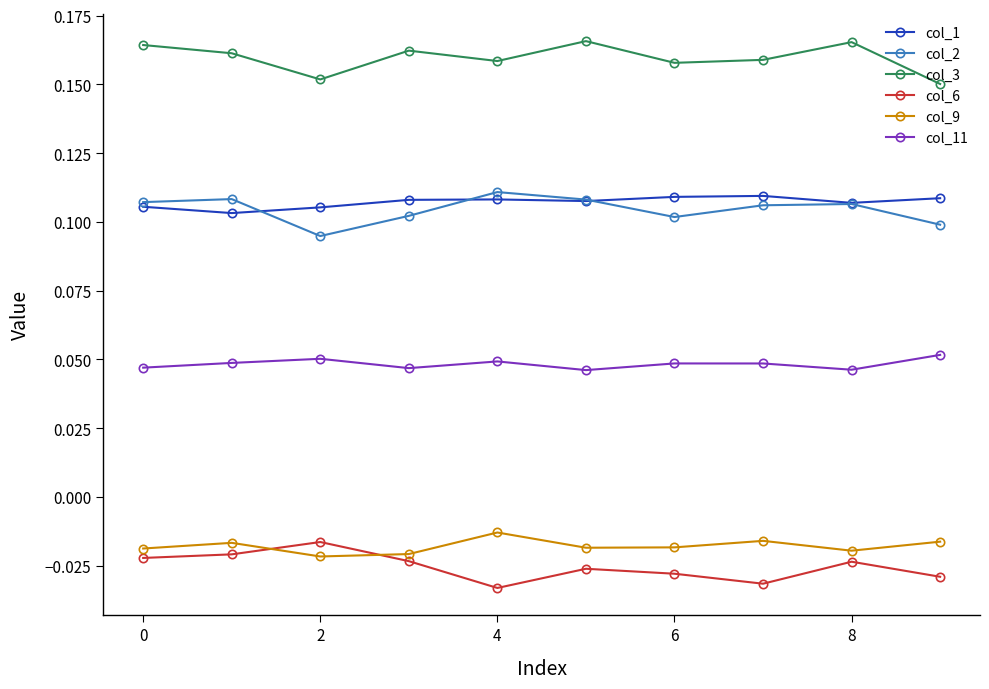

At how many categories does at least one series exceed 0?

10